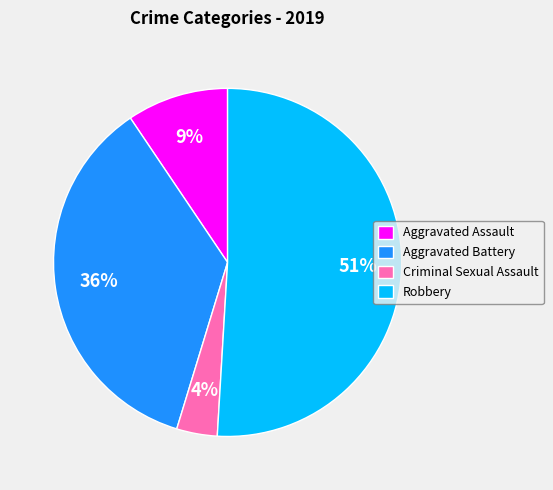

To the nearest percent, what is the difference between the Aggravated Battery and Criminal Sexual Assault slice percentages?

32%